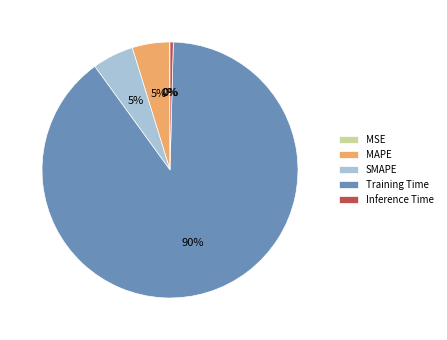

Does Inference Time represent more than half of the total?

No